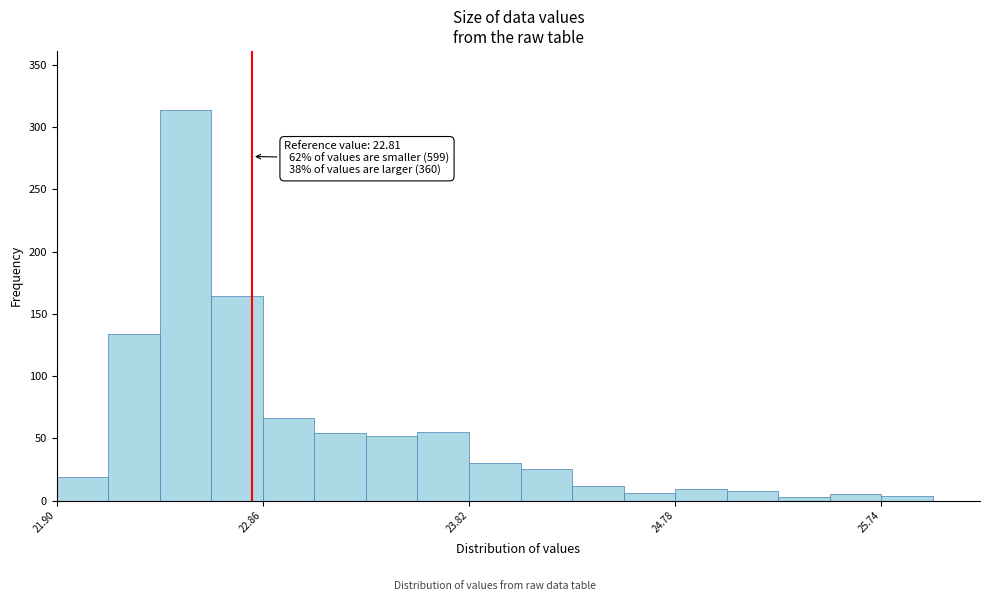

Read against the x-axis, roughly where is the centre of the tallest bar?

22.5